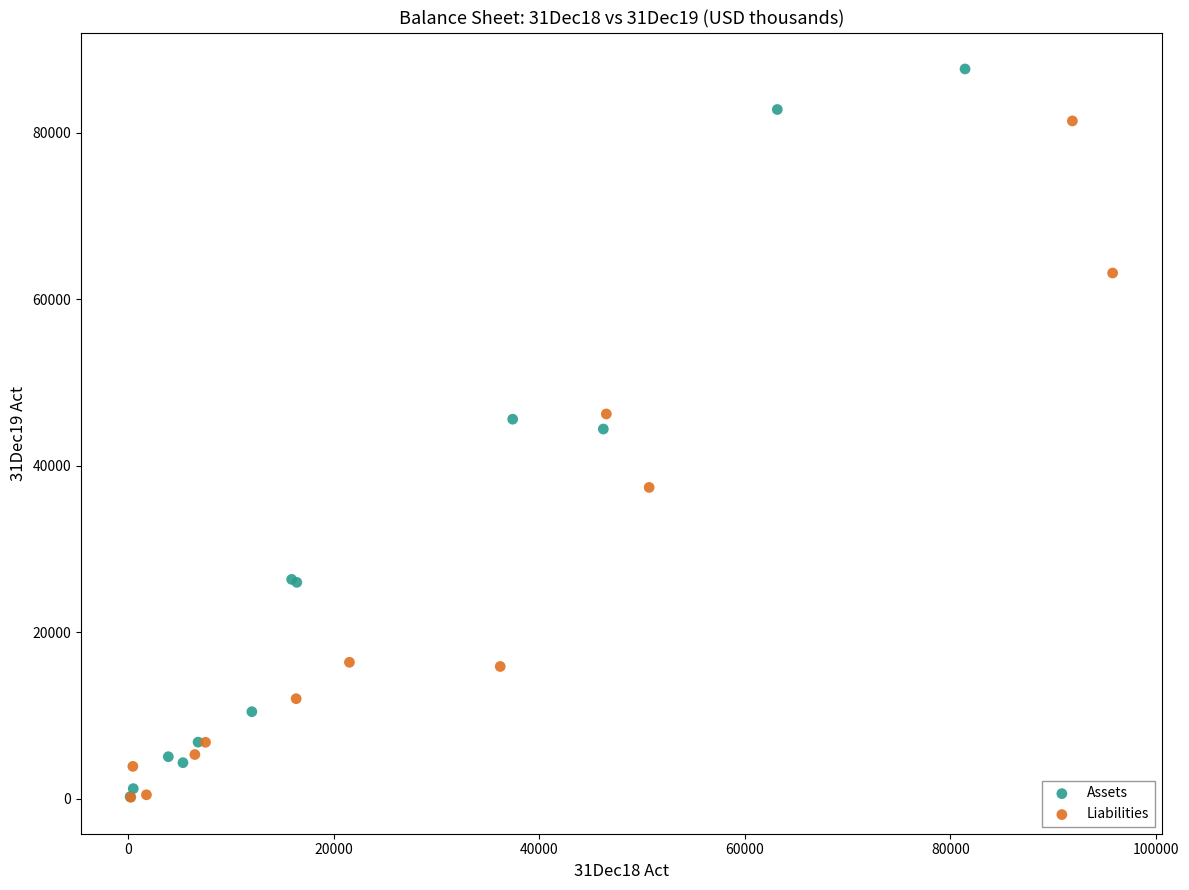

Which series reaches the maximum Y coordinate?

Assets